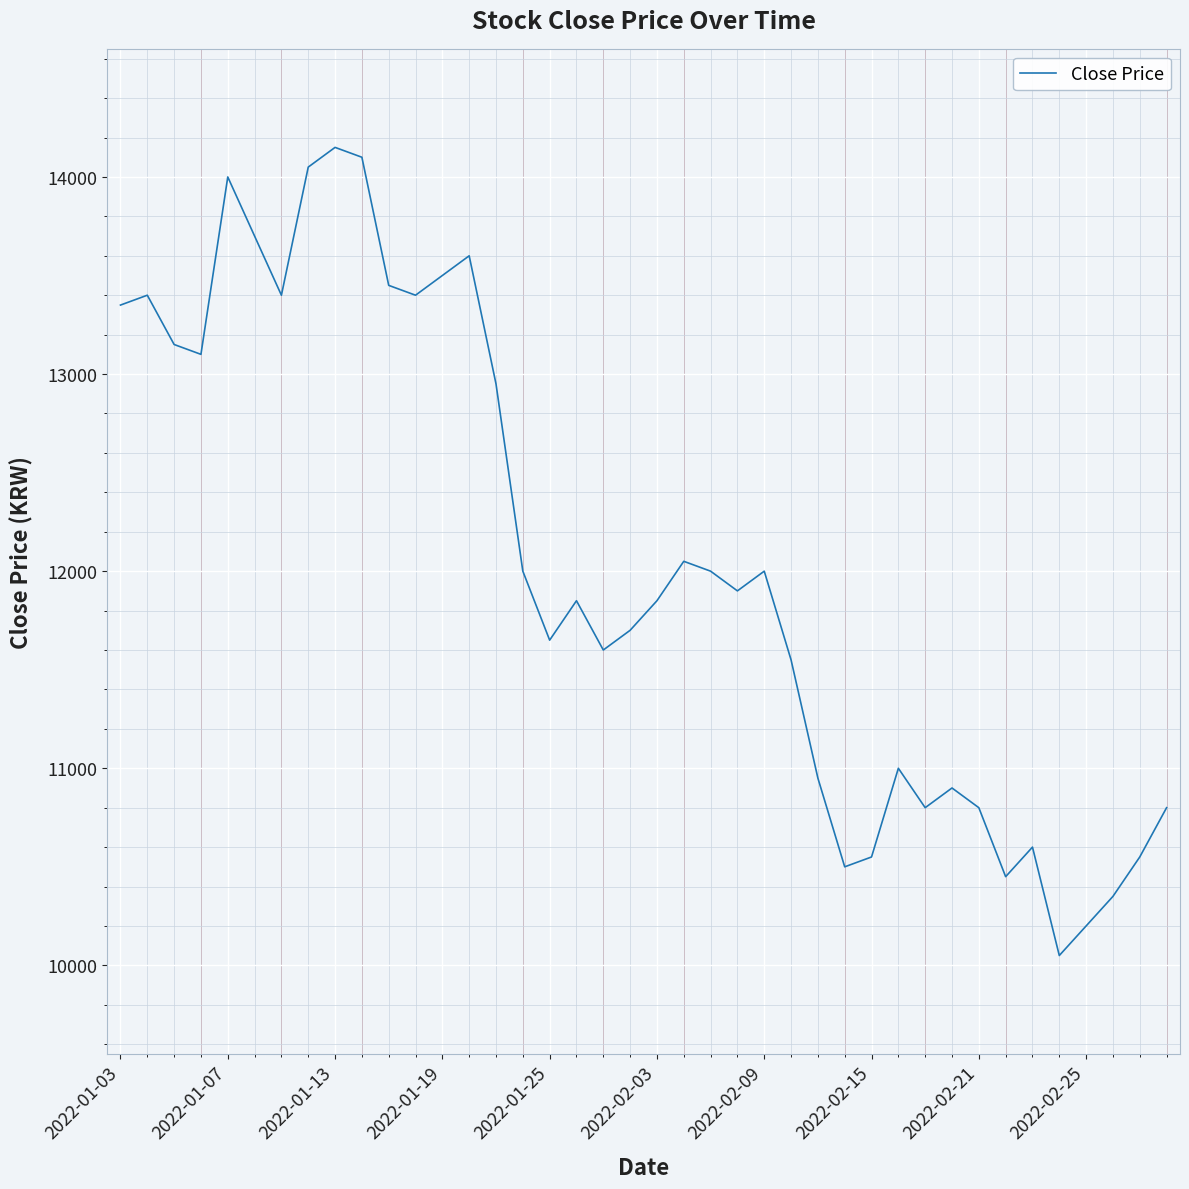

What is the difference between the maximum and minimum values?

4100